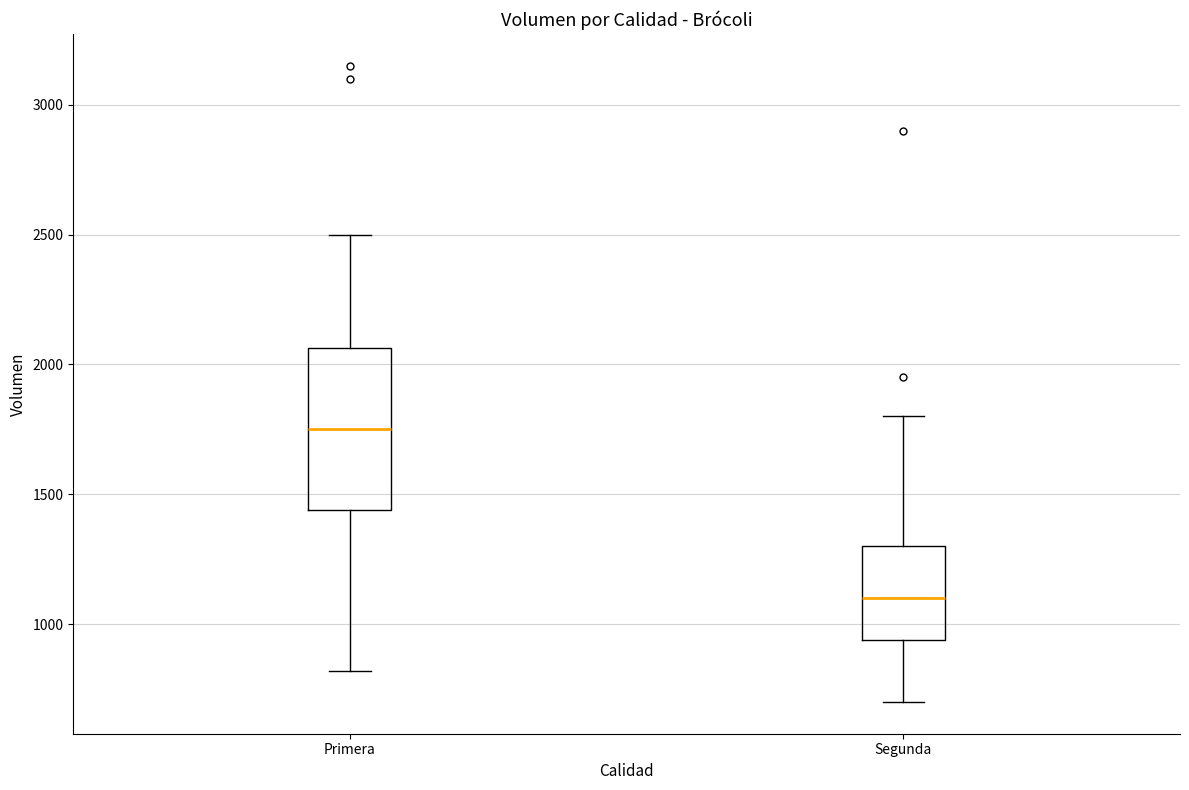

Reading left to right, read every box against the y-axis: the position of its median line, the range the box covers, and the ends of its whiskers. The values are not printed on the chart, so give them approximately, as read against the axis.

Primera: median 1750, box 1450 to 2050, whiskers 800 to 2500
Segunda: median 1100, box 950 to 1300, whiskers 700 to 1800